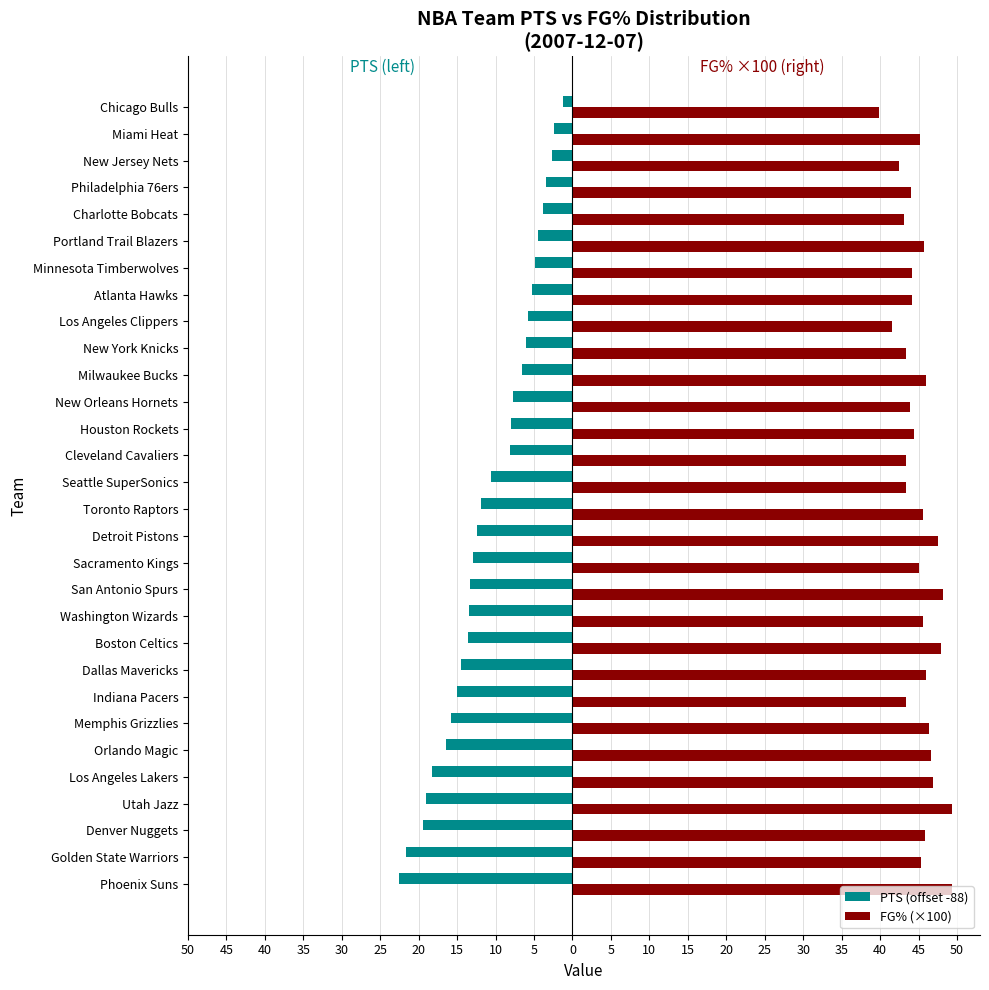

What are all the series names shown in the legend?

PTS (offset -88), FG% (×100)